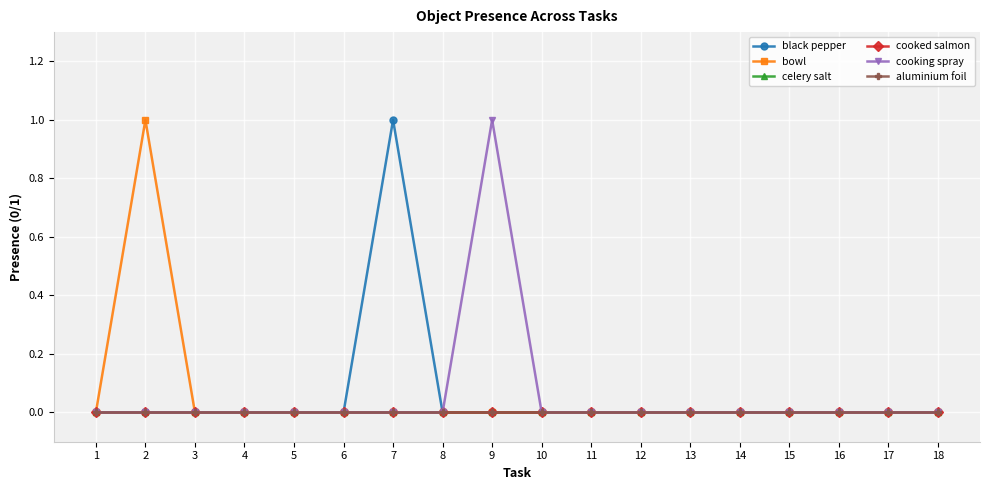

Is this an area chart (filled region under the line)?

No